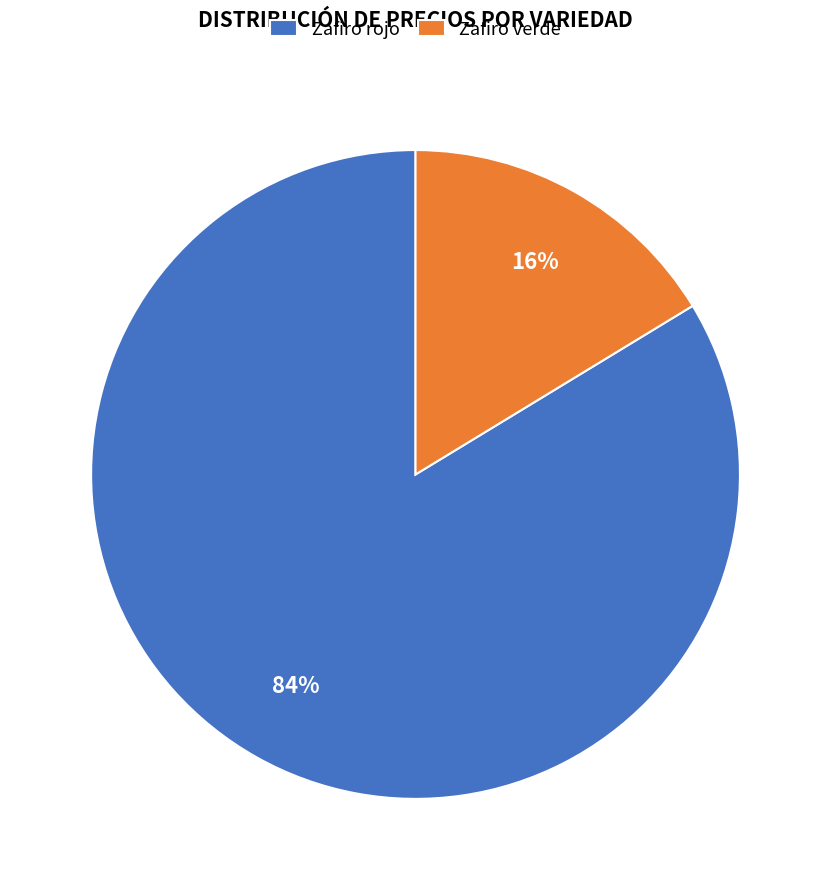

To the nearest percent, what percentage of the pie is Zafiro verde?

16%